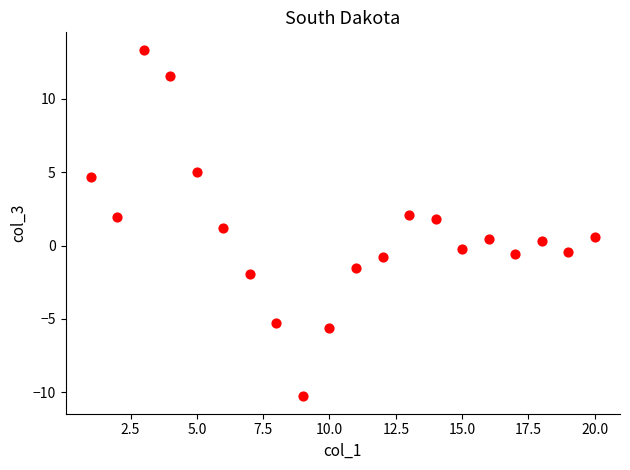

What is the range of Y values (max minus min)?

23.6